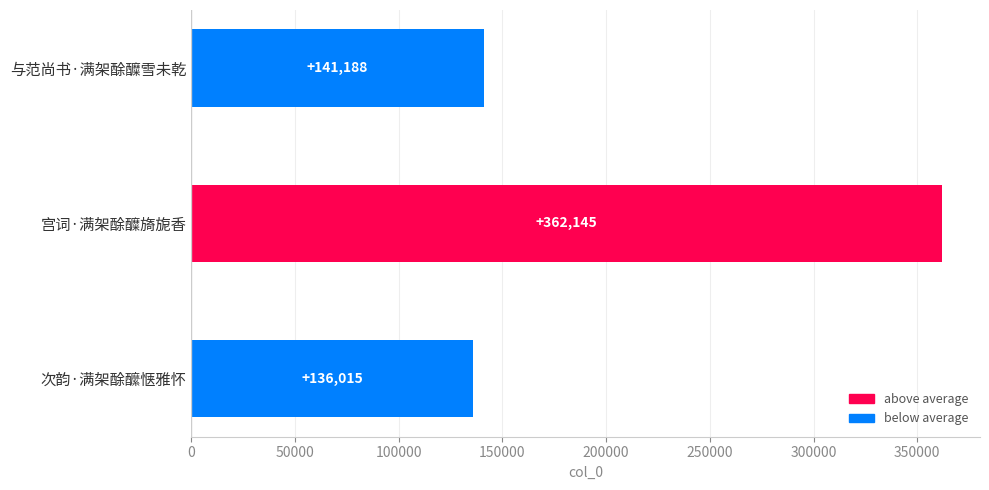

What is the sum of all values?

639348